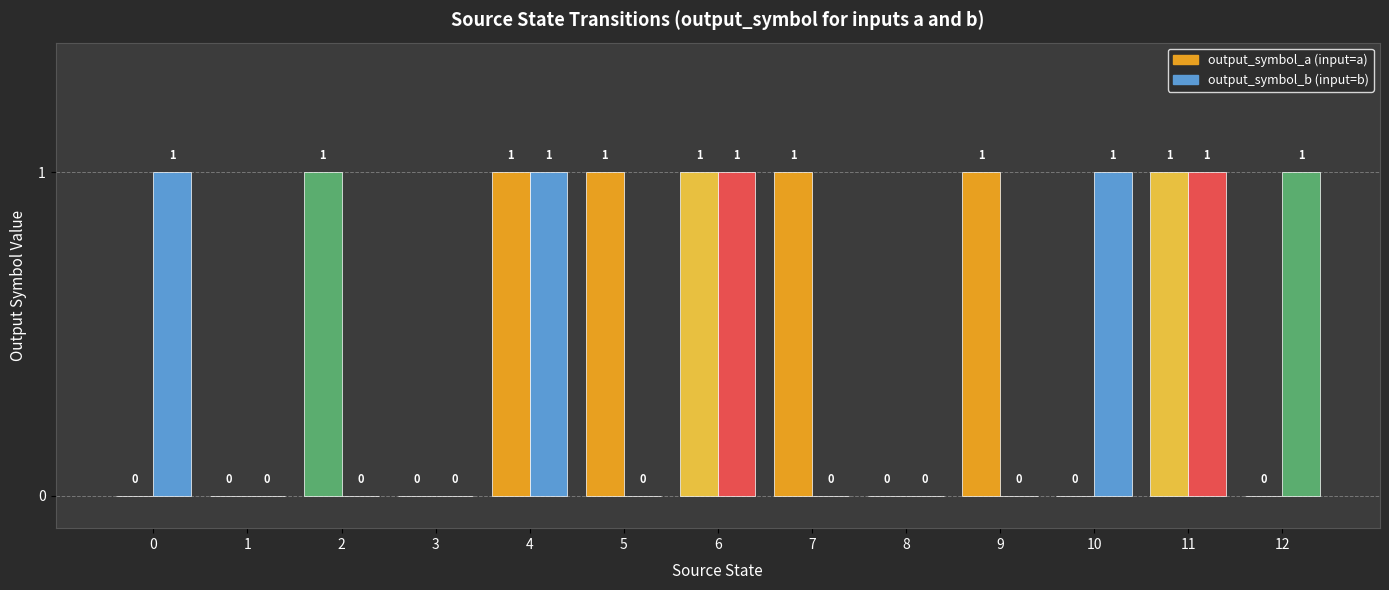

What is the sum of all output_symbol_b values?

6